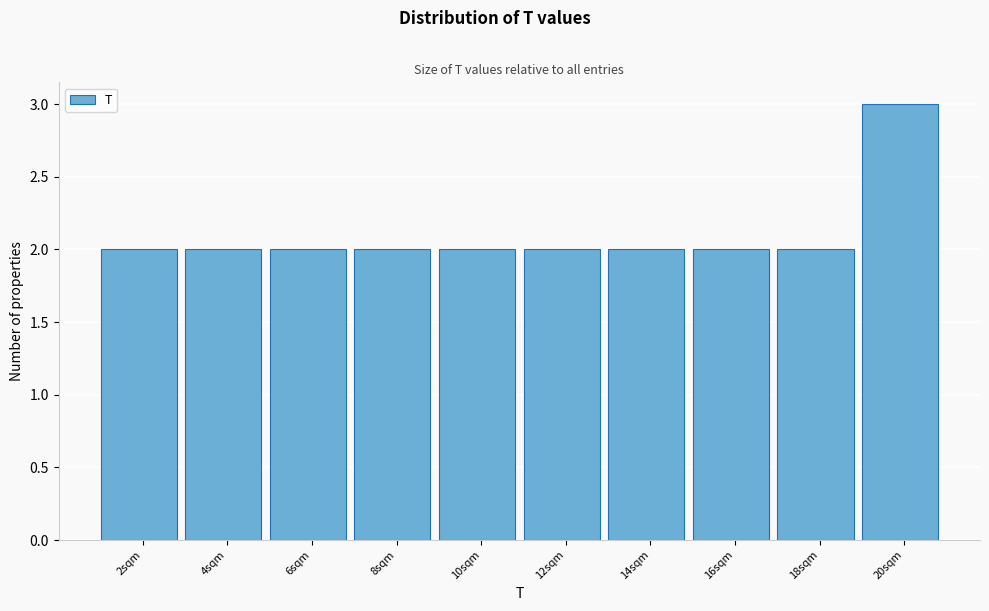

Reading left to right, list every bar in this chart as the range it spans on the x-axis followed by its height. The values are not printed on the chart, so give them approximately, as read against the axis.

1 to 3: 2
3 to 5: 2
5 to 7: 2
7 to 9: 2
9 to 11: 2
11 to 13: 2
13 to 15: 2
15 to 17: 2
17 to 19: 2
19 to 21: 3